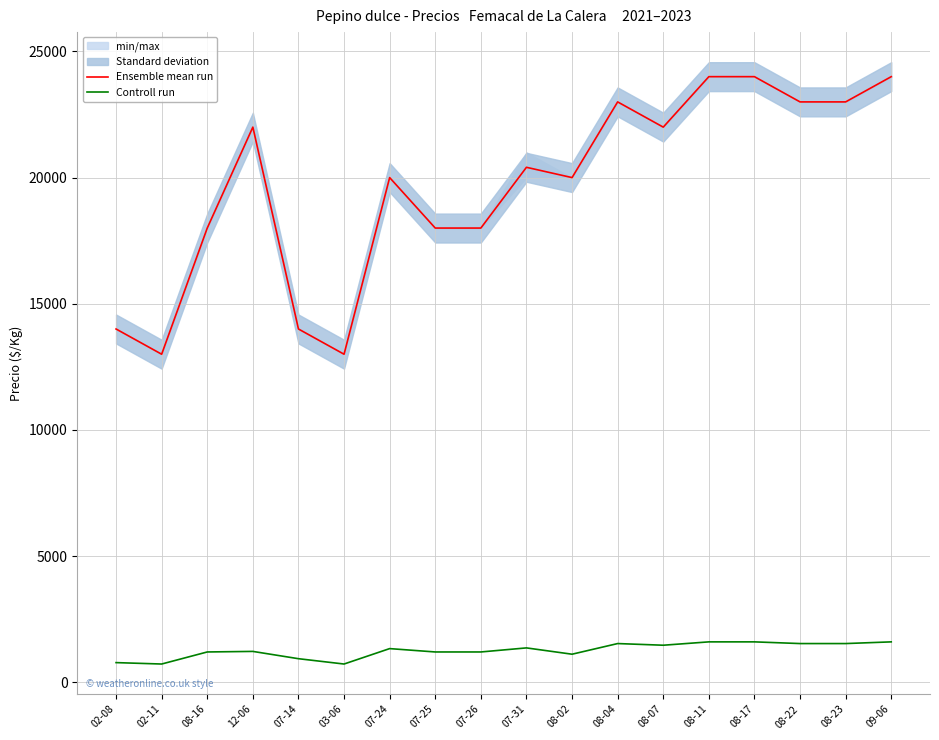

Rank the series by their average value, from highest to lowest.

Ensemble mean run, Controll run